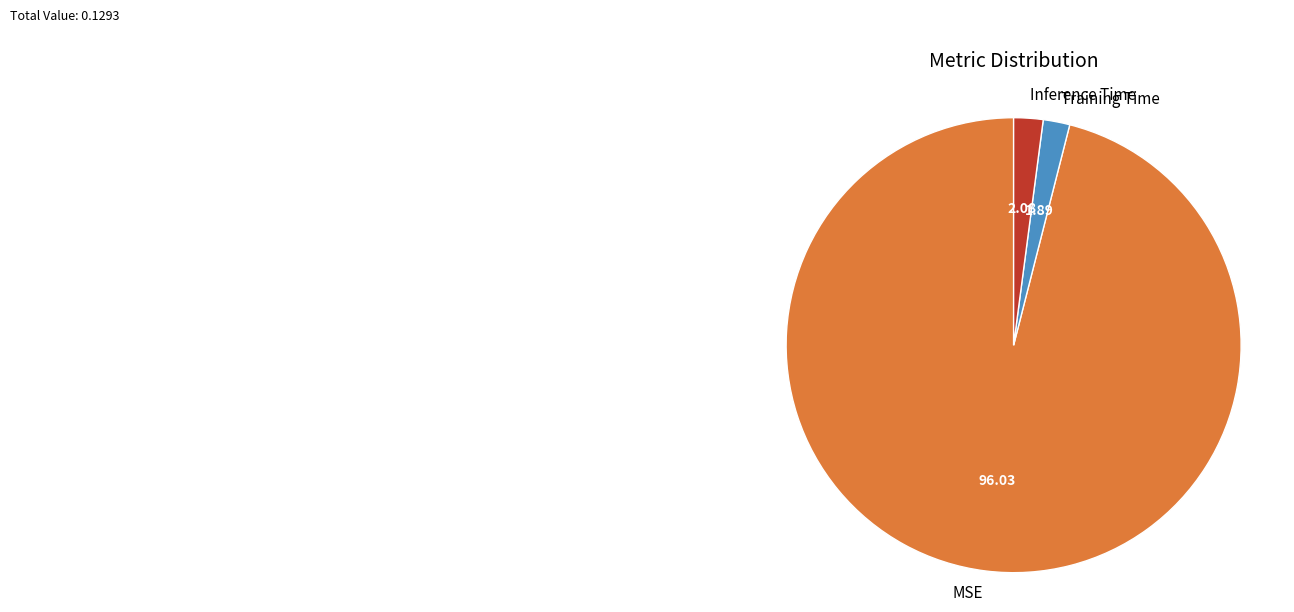

Does Inference Time account for over 50% of the chart?

No